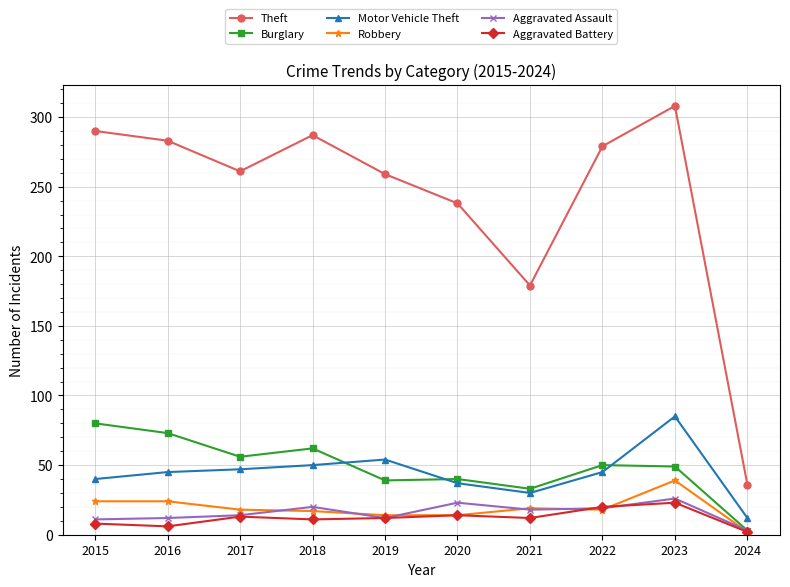

What is the sum of the Motor Vehicle Theft values at 2020 and 2023?

122